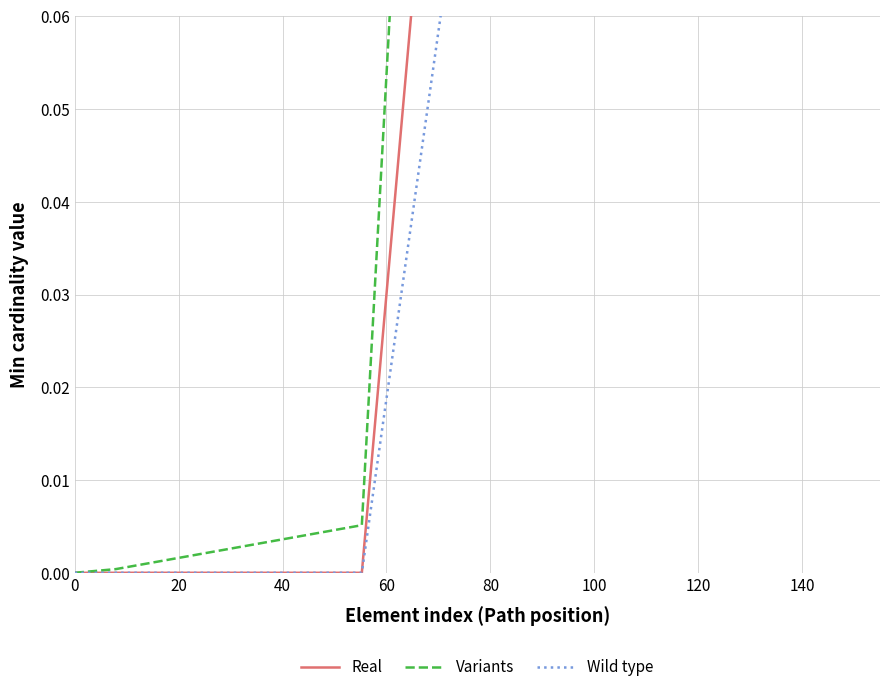

Rank the series by their maximum value, from highest to lowest.

Base Min (Variants), Min (Real), Base Min (Wild type)